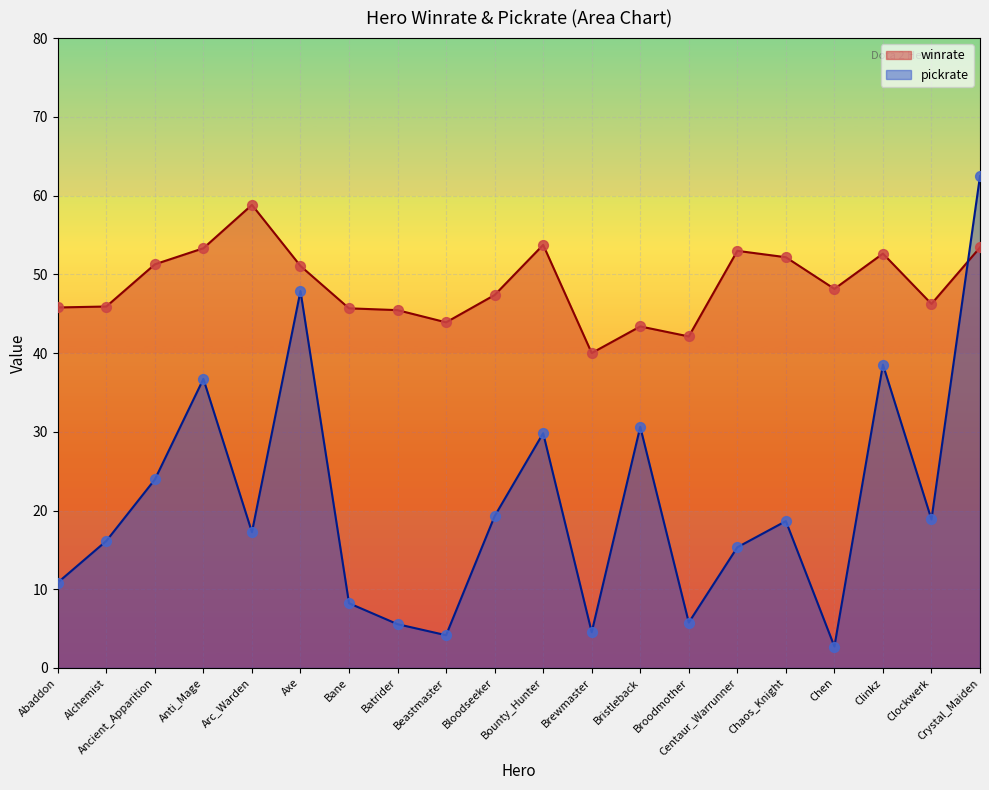

At how many categories does at least one series exceed 37?

20